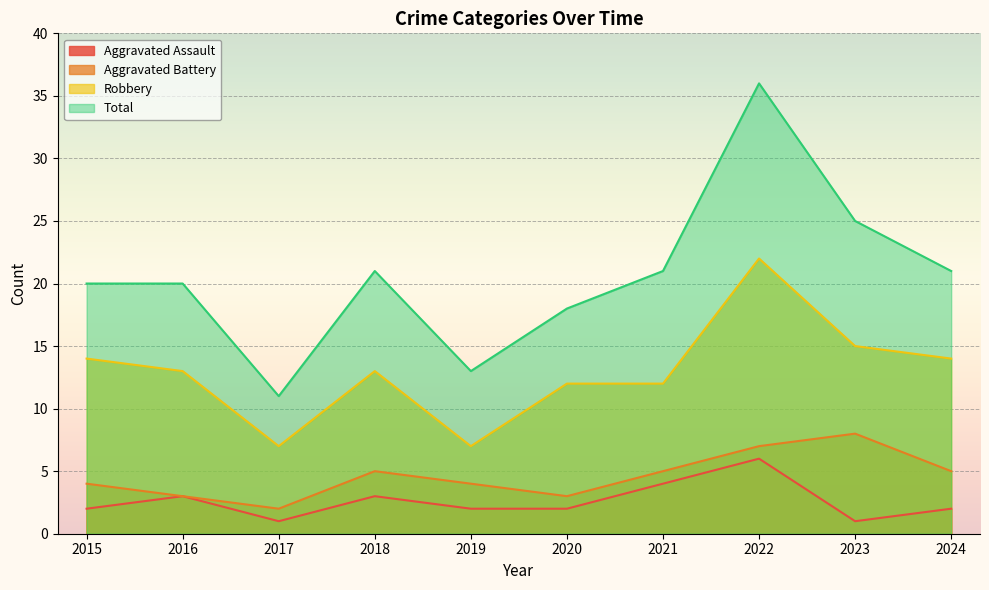

True or false: Aggravated Assault and Robbery cross at least once.

False